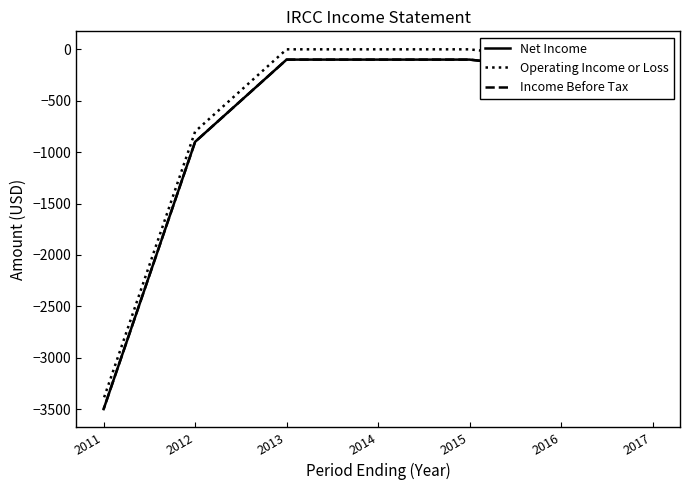

True or false: Income Before Tax has more than 2 points higher than both neighbors.

False